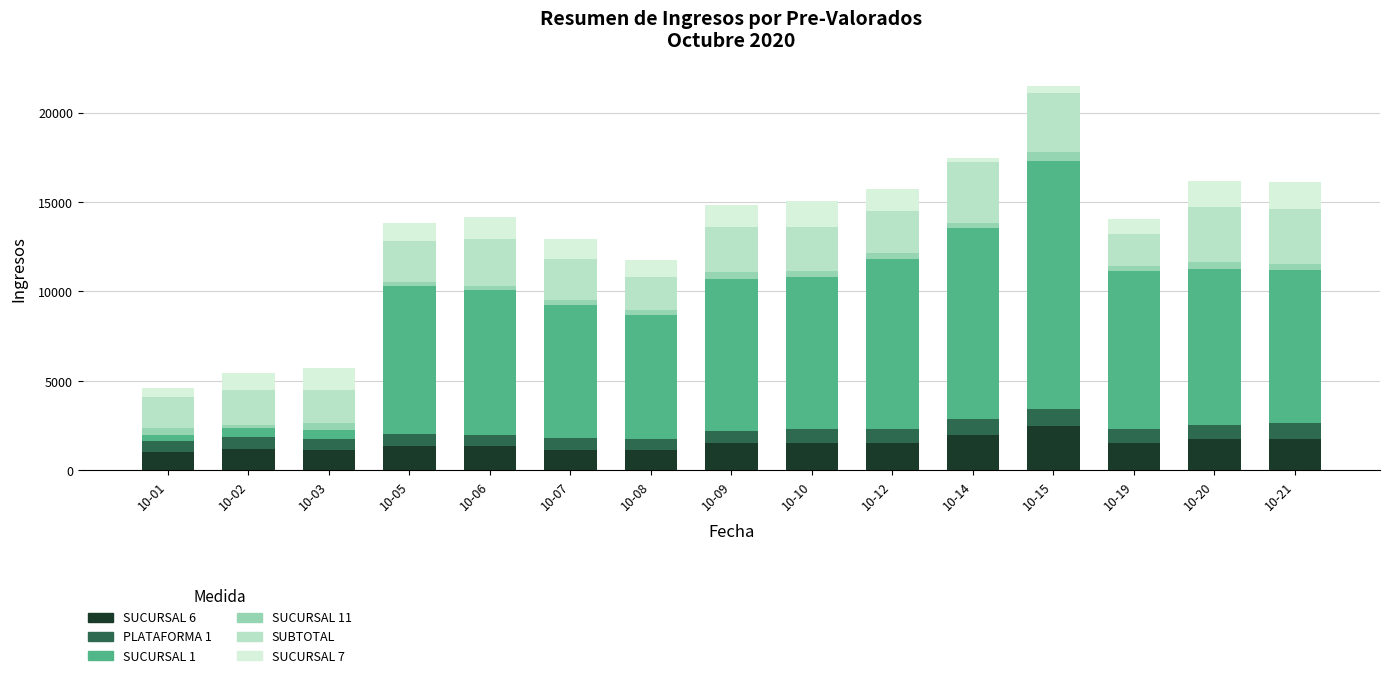

The value of SUCURSAL 6 at 10-20 is 1780.0. True or false?

True